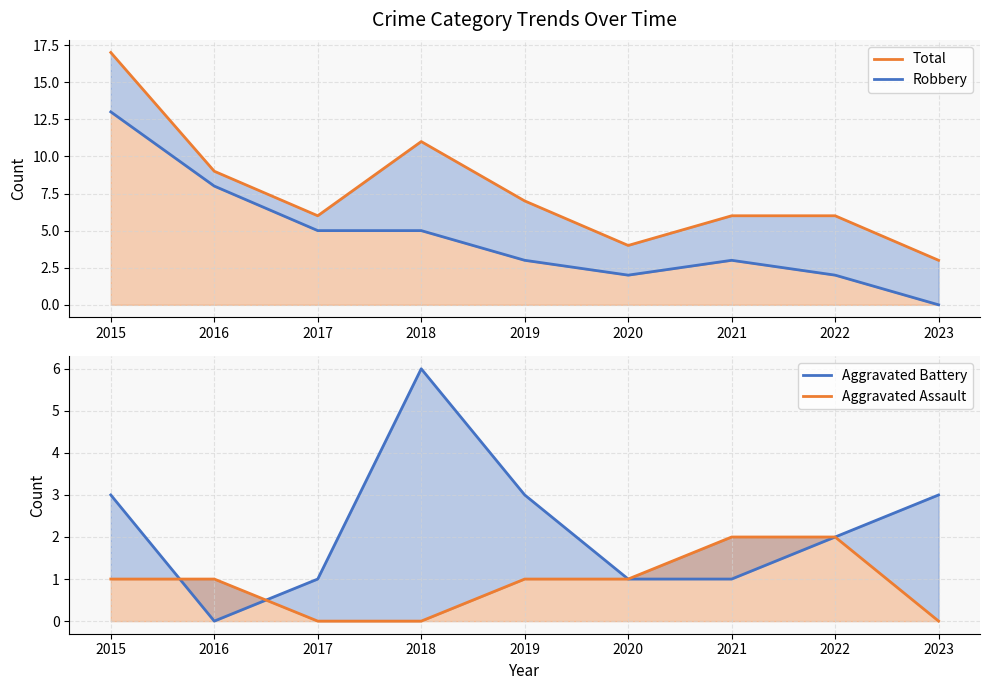

Rank the series by their average value, from lowest to highest.

Aggravated Assault, Aggravated Battery, Robbery, Total